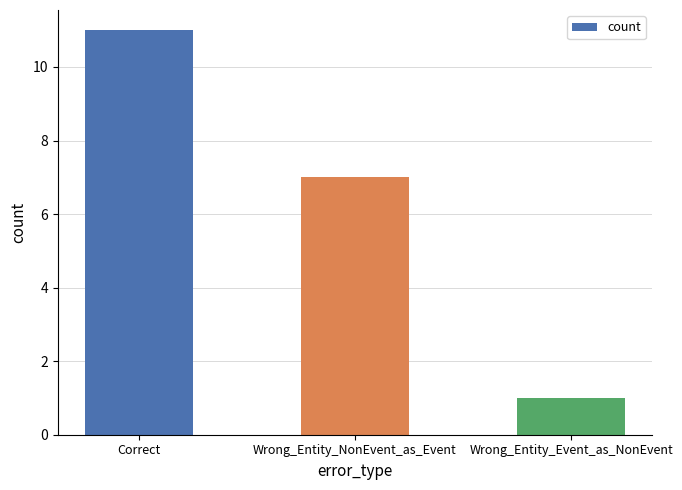

What is the sum of all values?

19